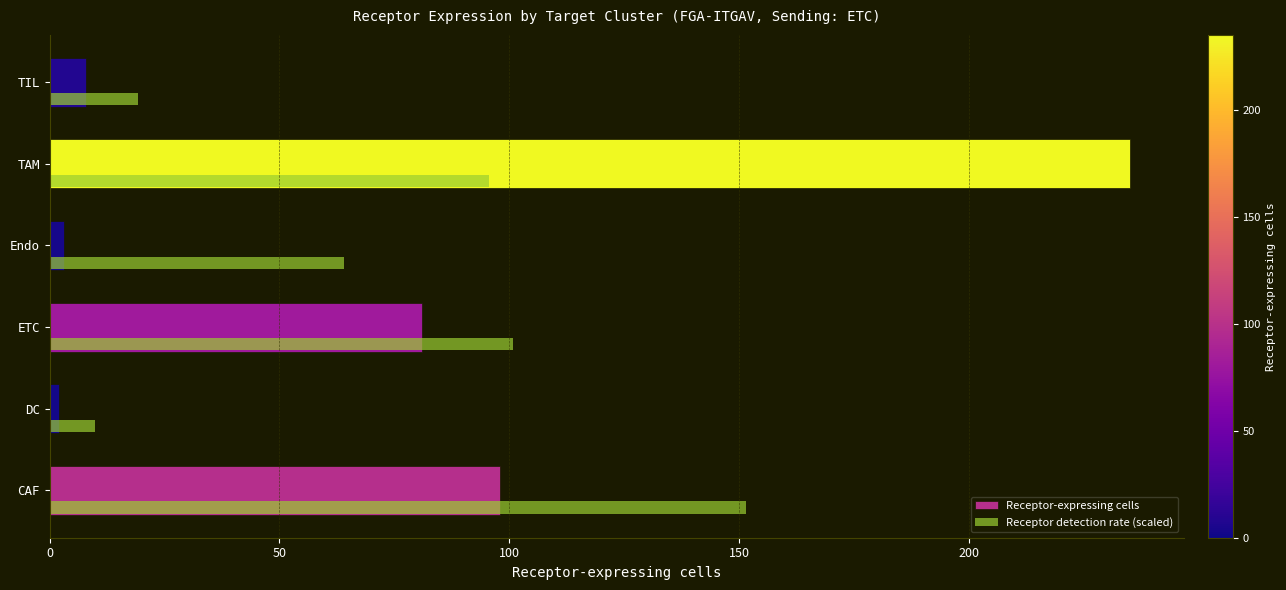

Which category has the highest value across all series?

TAM